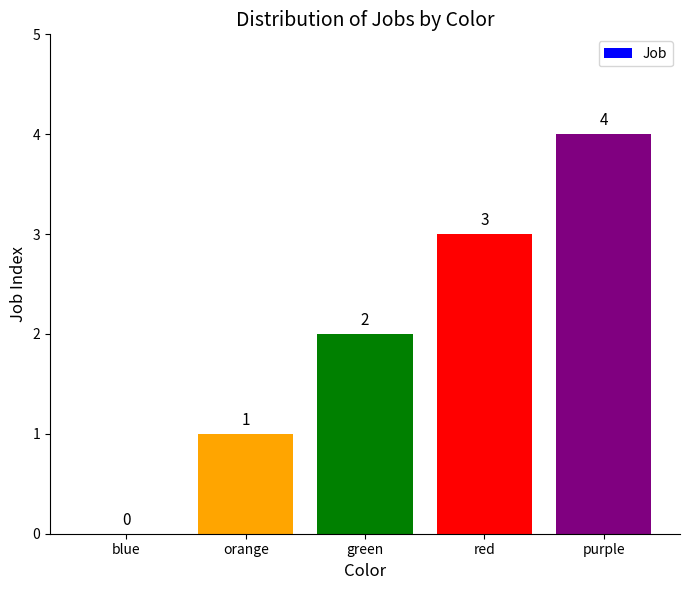

Approximately how many times larger is the value at green compared to red?

0.7